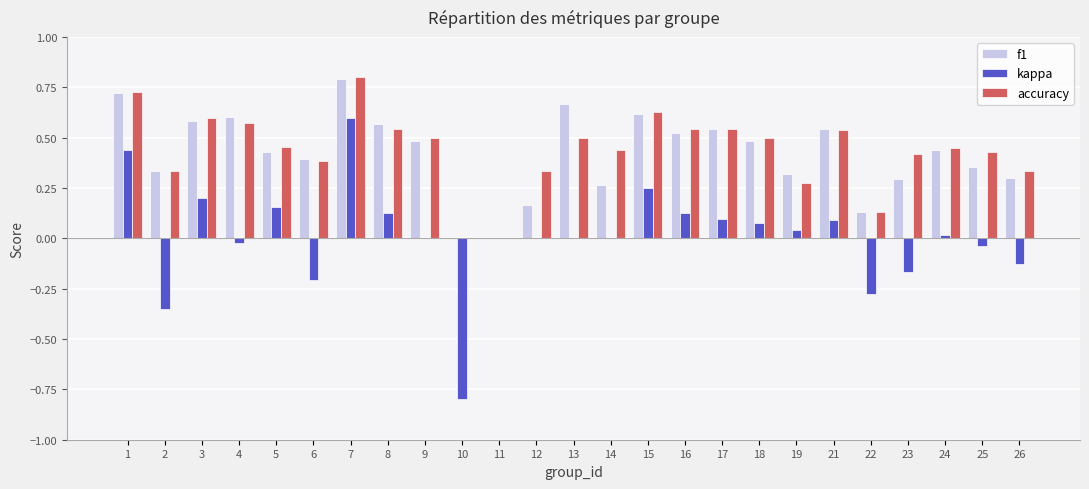

True or false: f1 has a value of 0.6 at 15.

True